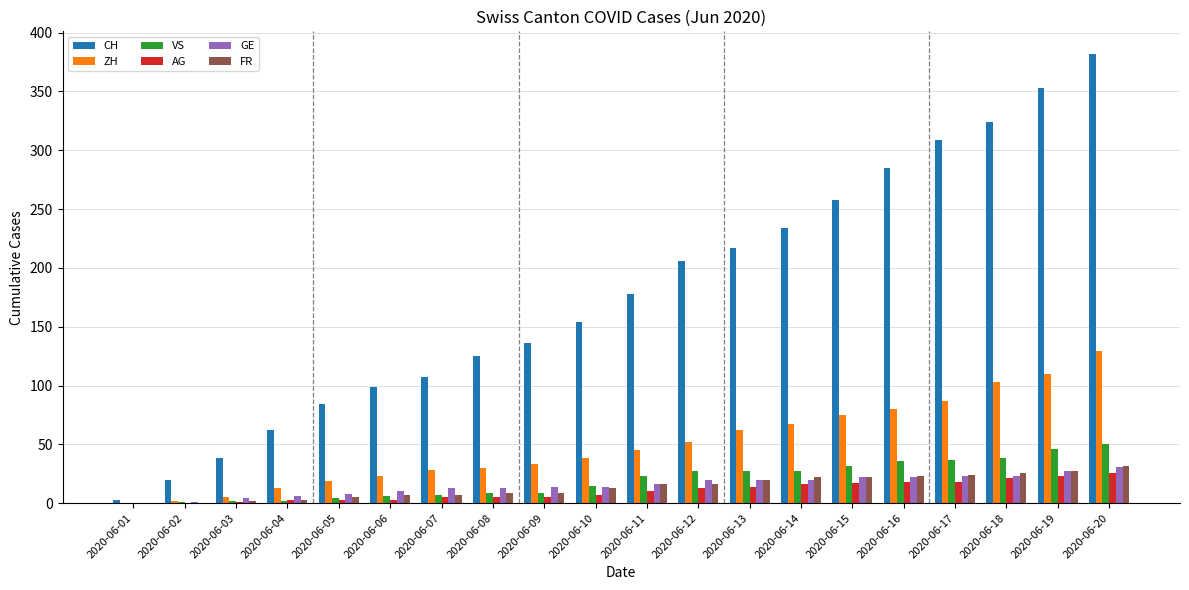

What is the maximum value shown in the chart?

382